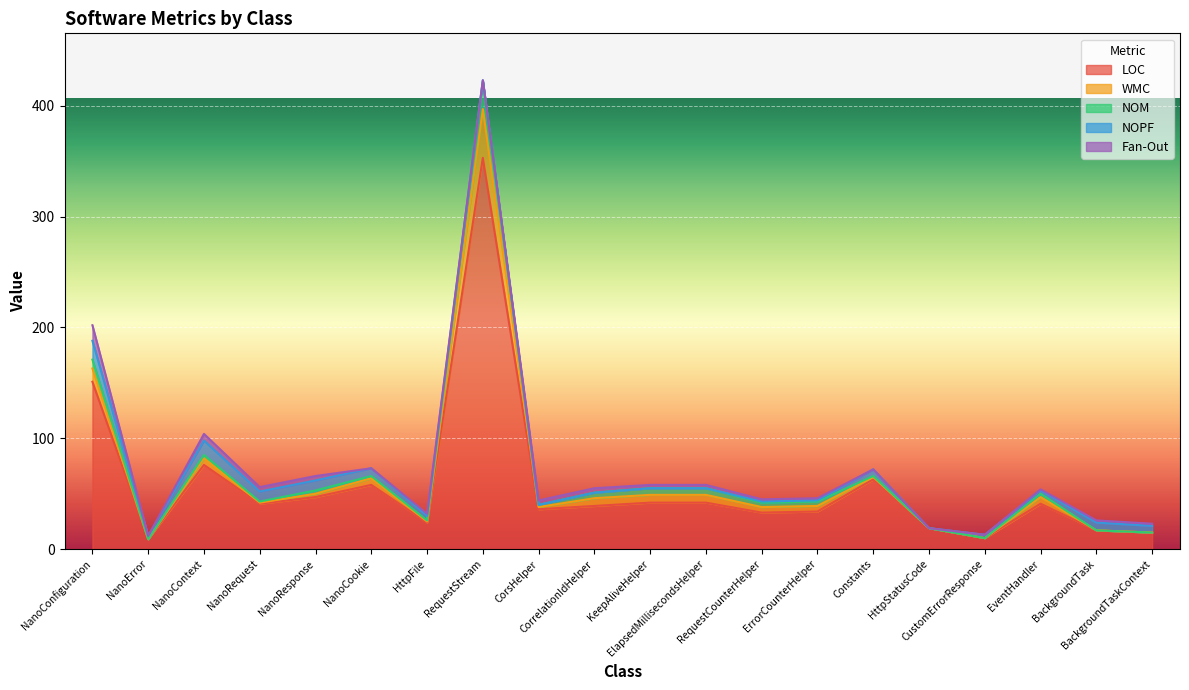

How many lines are shown in the chart?

5